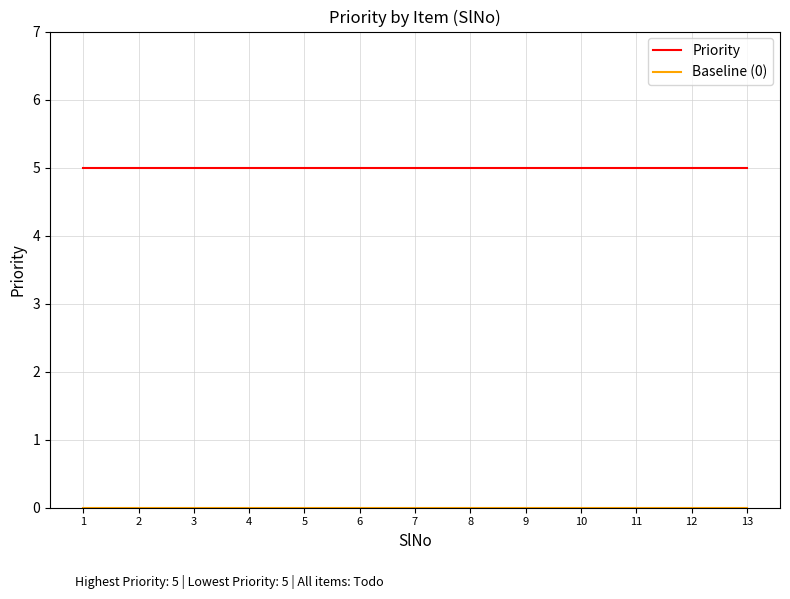

The Priority series shows 5 at 13. True or false?

True